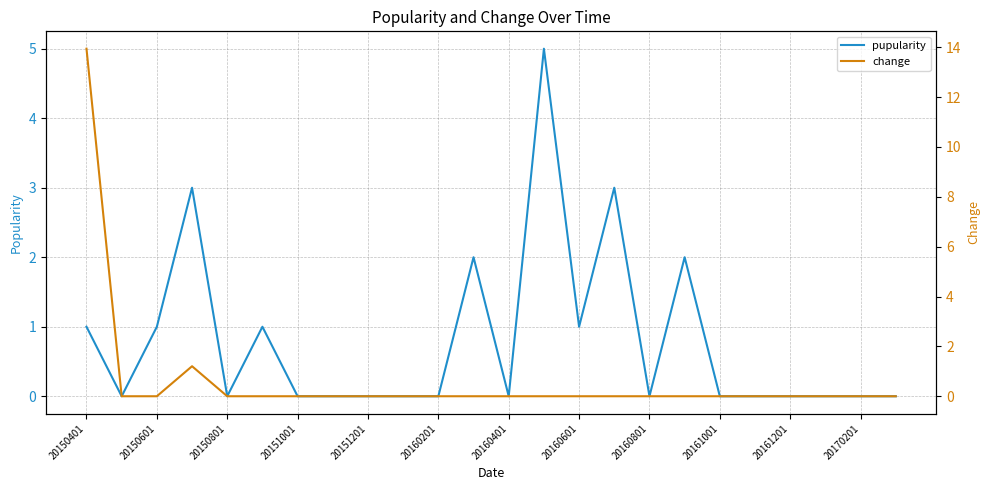

Which series has the largest total across all categories?

pupularity